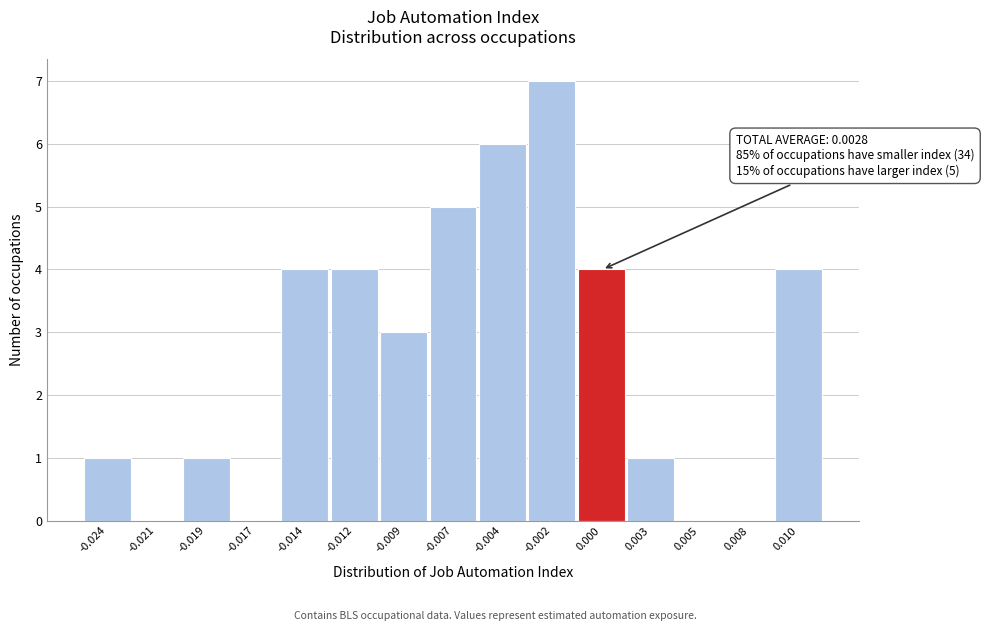

Reading left to right, what are all the values shown in this chart?

-0.024=1	-0.021=0	-0.019=1	-0.017=0	-0.014=4	-0.012=4	-0.009=3	-0.007=5	-0.004=6	-0.002=7	0.000=4	0.003=1	0.005=0	0.008=0	0.010=4